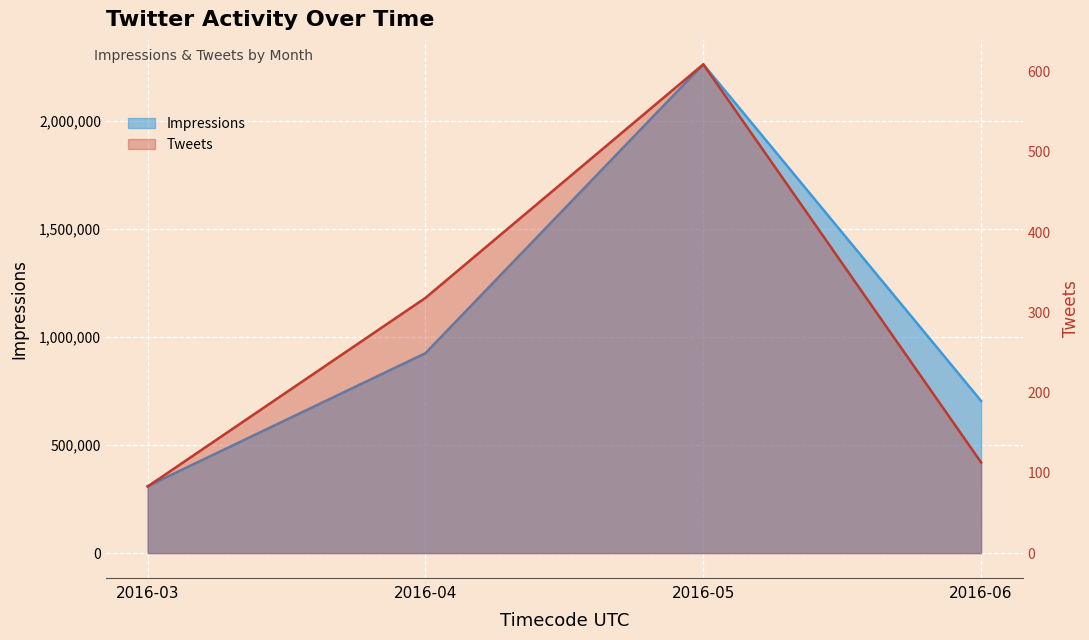

How many Impressions values are between 703833 and 2260849?

3